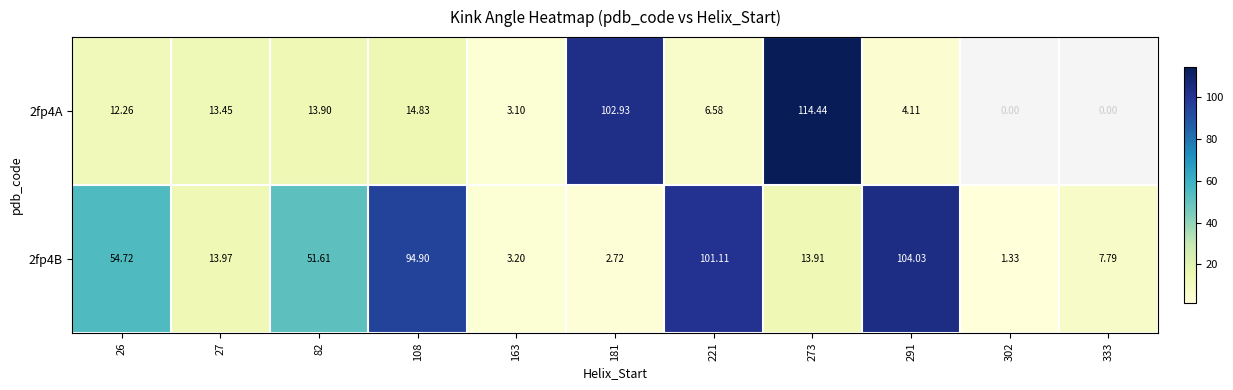

What is the average value of the 2fp4B series?

40.8